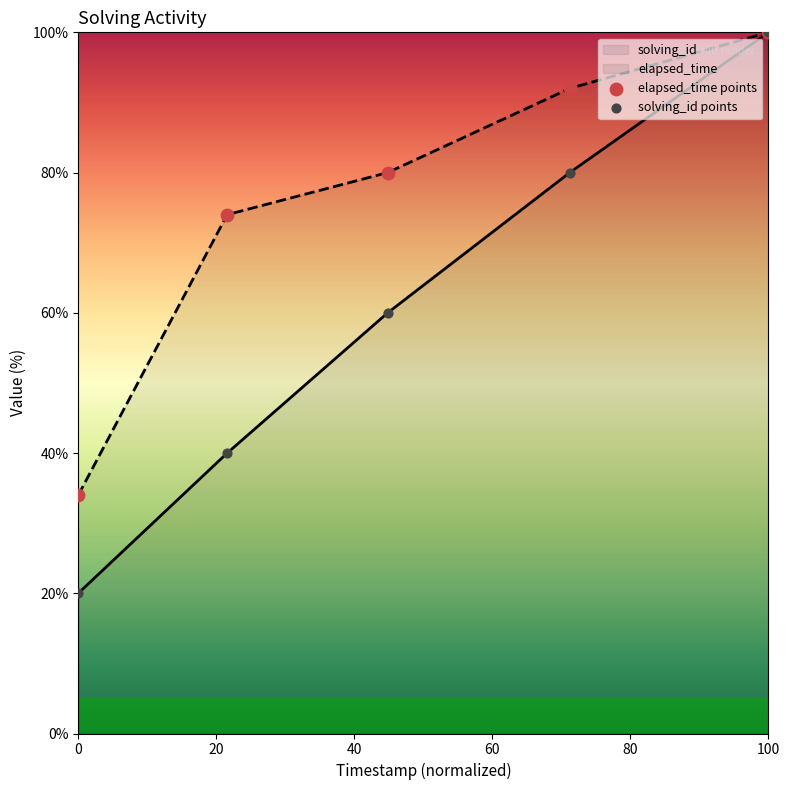

At which category is the sum across all series the highest?

100